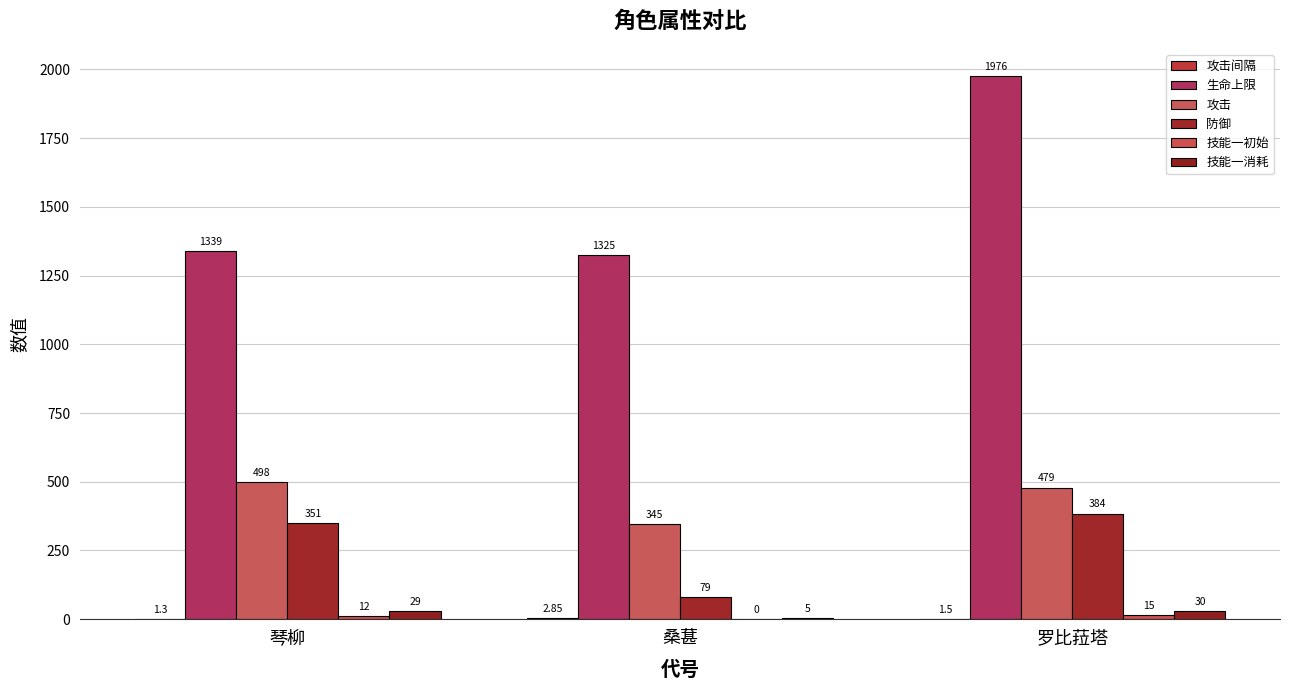

List the labels in order of 防御 value, largest first.

罗比菈塔, 琴柳, 桑葚